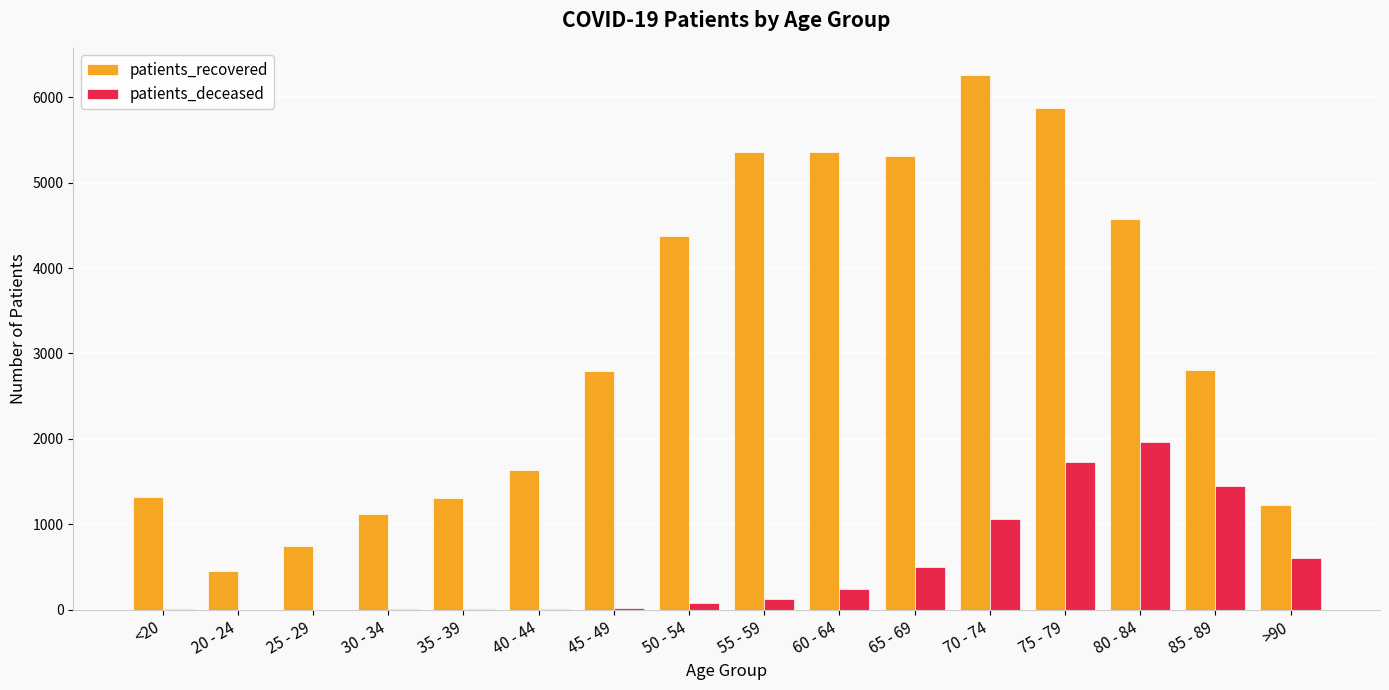

Is the value of patients_deceased at 55 - 59 greater than the value of patients_recovered at 30 - 34?

No